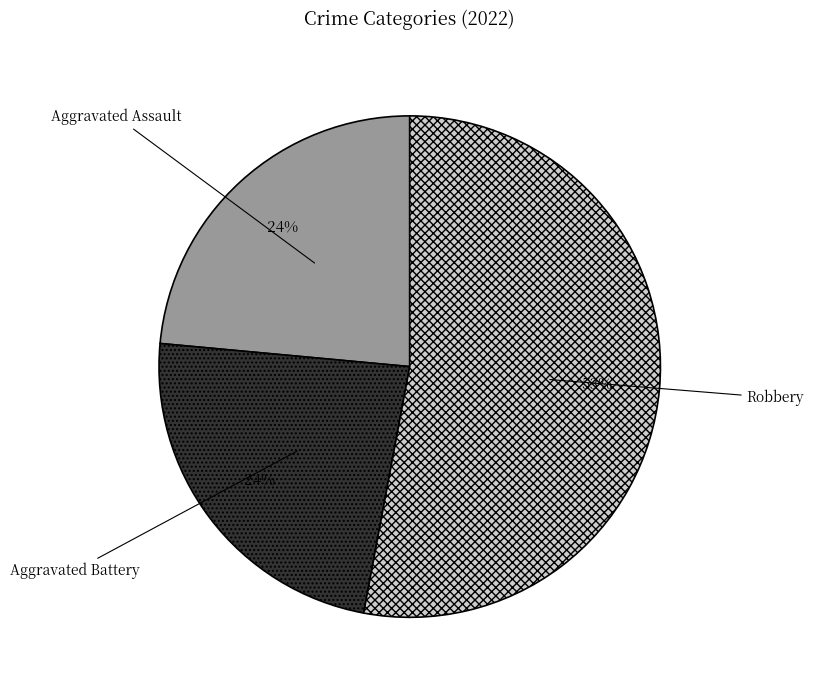

How many slices are in this pie chart?

3